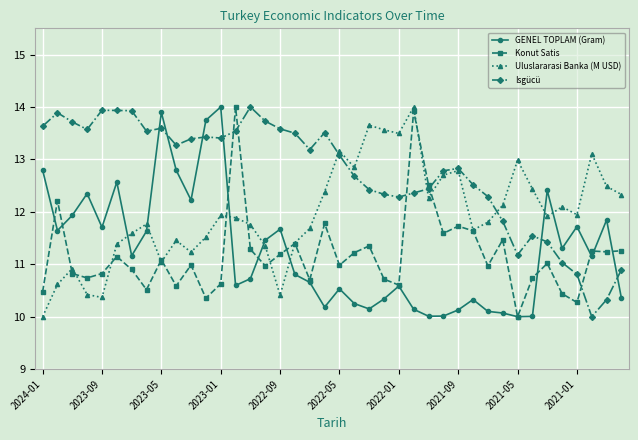

True or false: GENEL TOPLAM (Gram) has more than 1 points higher than both neighbors.

True